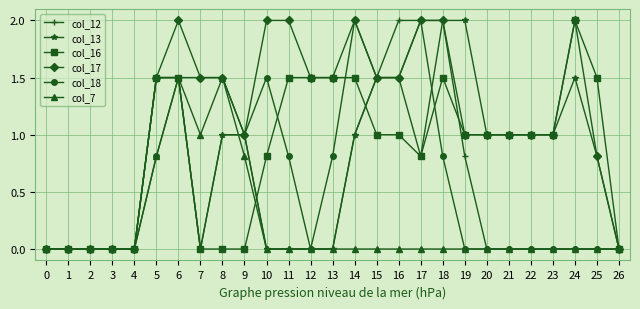

Does the chart display data point markers on the line(s)?

Yes